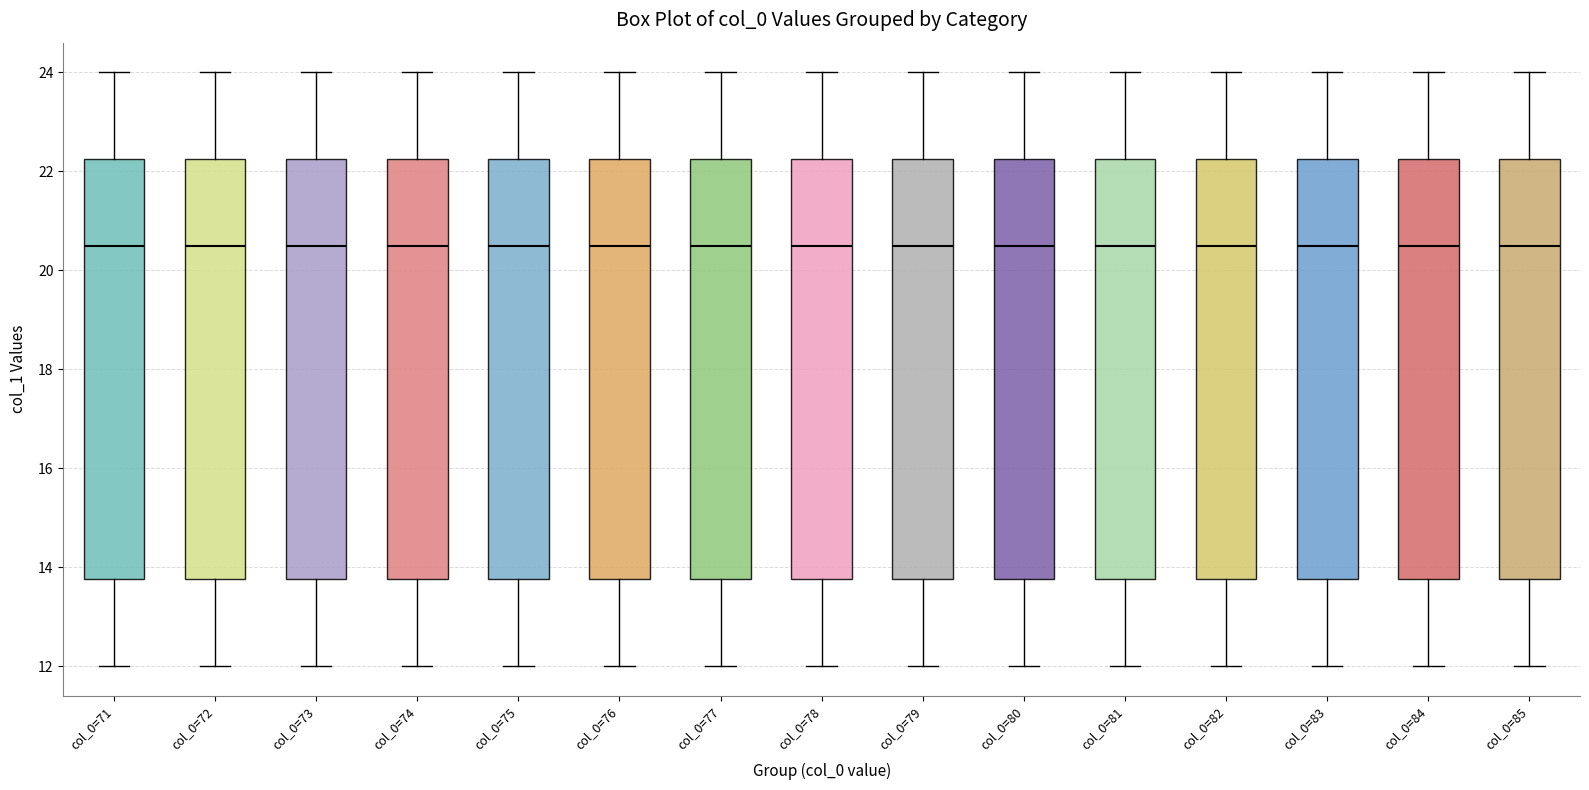

Reading left to right, read every box against the y-axis: the position of its median line, the range the box covers, and the ends of its whiskers. The values are not printed on the chart, so give them approximately, as read against the axis.

col_0=71: median 20.6, box 13.8 to 22.2, whiskers 12.0 to 24.0
col_0=72: median 20.6, box 13.8 to 22.2, whiskers 12.0 to 24.0
col_0=73: median 20.6, box 13.8 to 22.2, whiskers 12.0 to 24.0
col_0=74: median 20.6, box 13.8 to 22.2, whiskers 12.0 to 24.0
col_0=75: median 20.6, box 13.8 to 22.2, whiskers 12.0 to 24.0
col_0=76: median 20.6, box 13.8 to 22.2, whiskers 12.0 to 24.0
col_0=77: median 20.6, box 13.8 to 22.2, whiskers 12.0 to 24.0
col_0=78: median 20.6, box 13.8 to 22.2, whiskers 12.0 to 24.0
col_0=79: median 20.6, box 13.8 to 22.2, whiskers 12.0 to 24.0
col_0=80: median 20.6, box 13.8 to 22.2, whiskers 12.0 to 24.0
col_0=81: median 20.6, box 13.8 to 22.2, whiskers 12.0 to 24.0
col_0=82: median 20.6, box 13.8 to 22.2, whiskers 12.0 to 24.0
col_0=83: median 20.6, box 13.8 to 22.2, whiskers 12.0 to 24.0
col_0=84: median 20.6, box 13.8 to 22.2, whiskers 12.0 to 24.0
col_0=85: median 20.6, box 13.8 to 22.2, whiskers 12.0 to 24.0